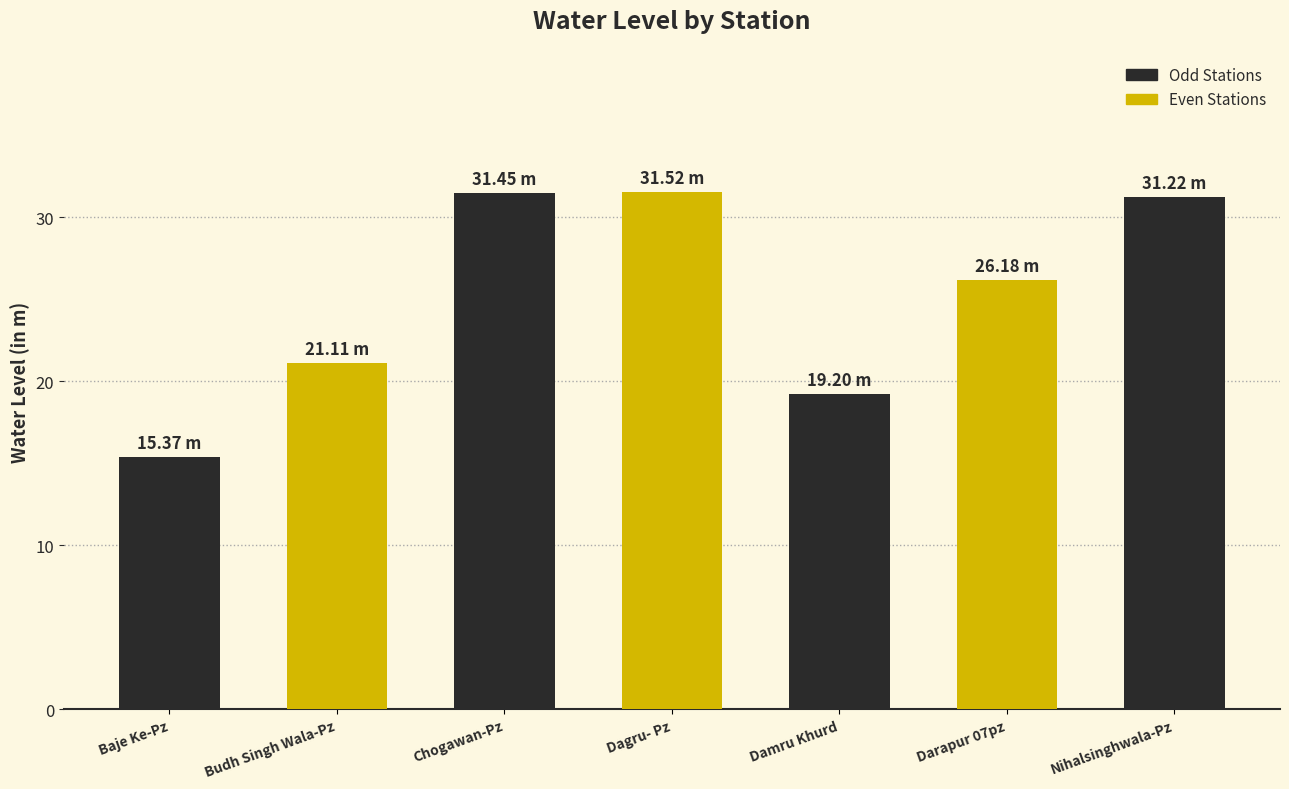

How many bars are there in total?

7